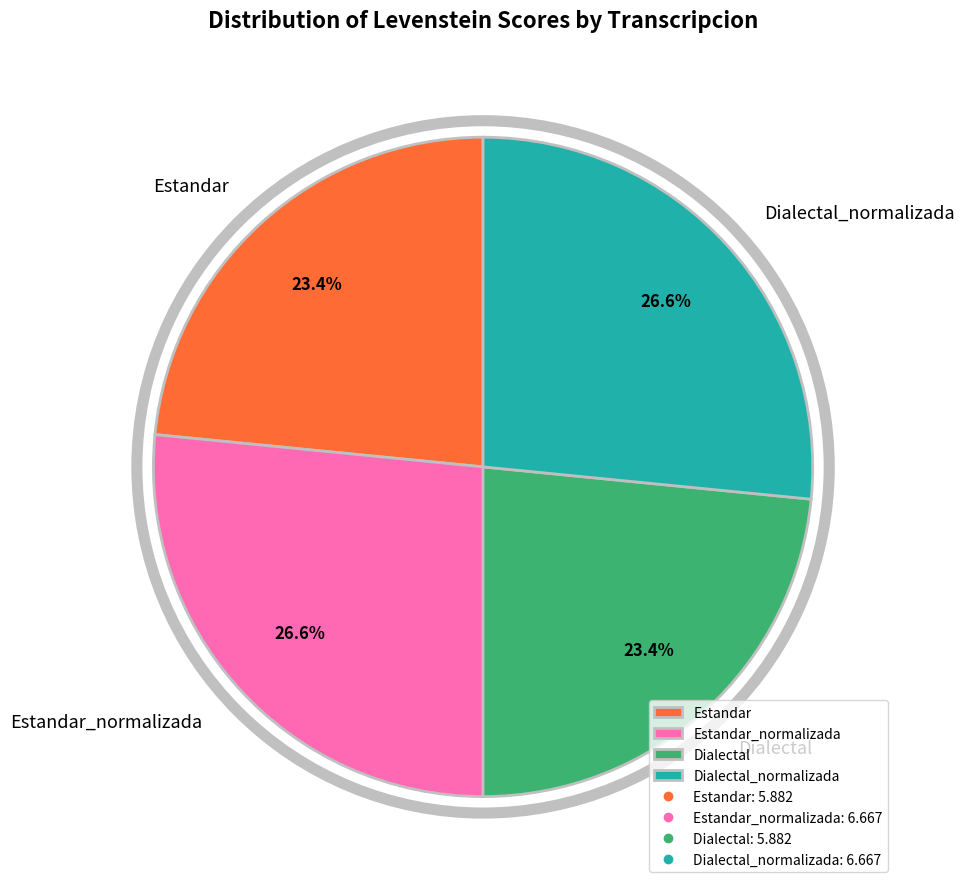

To the nearest percent, what is the difference between the largest and smallest slice percentages?

3%